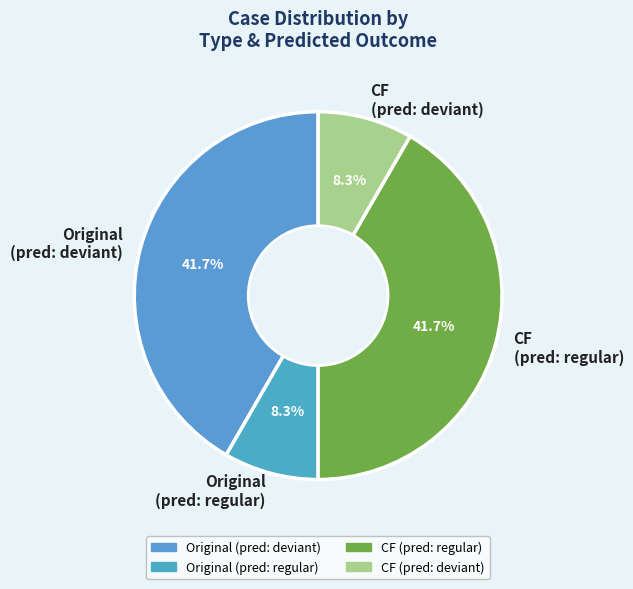

What percentage is NOT represented by CF (pred: deviant)?

91.7%